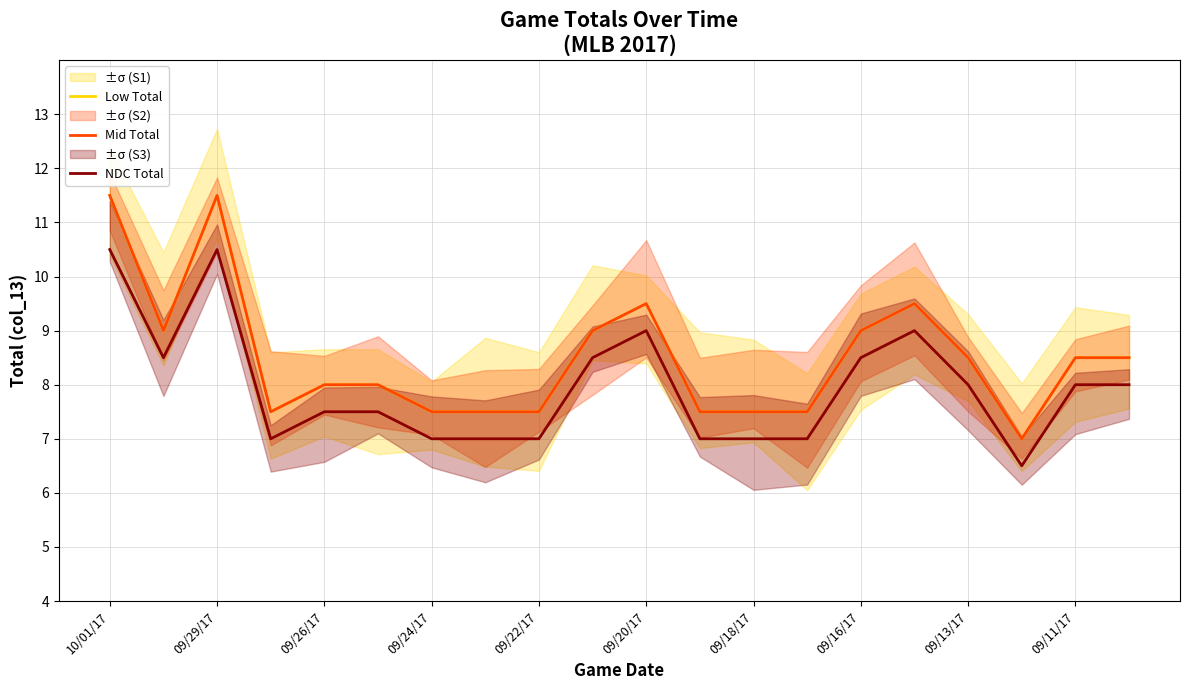

True or false: NDC Total and Low Total cross at least once.

False